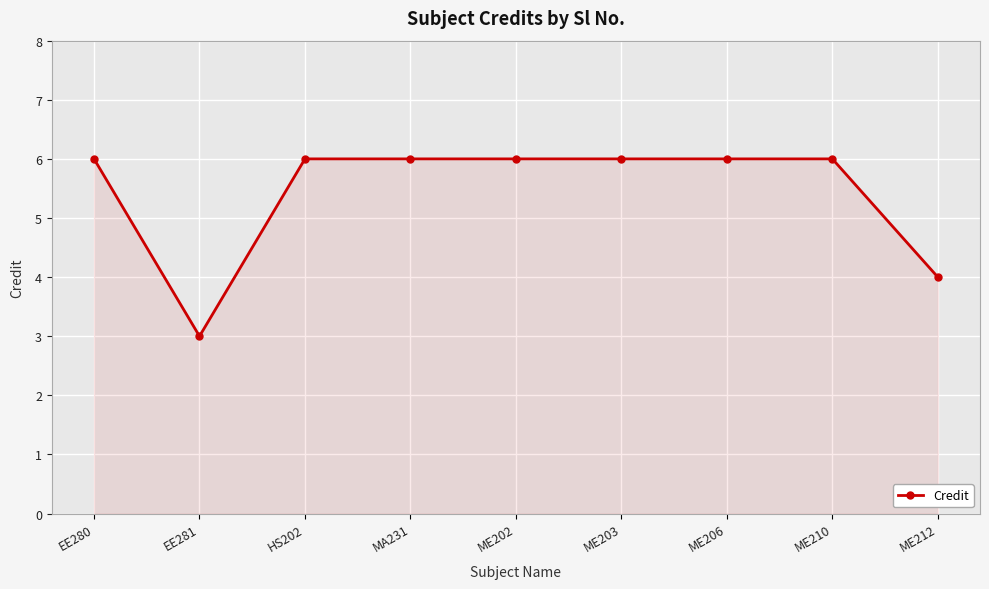

What is the label of the 2nd point from the left?

EE281